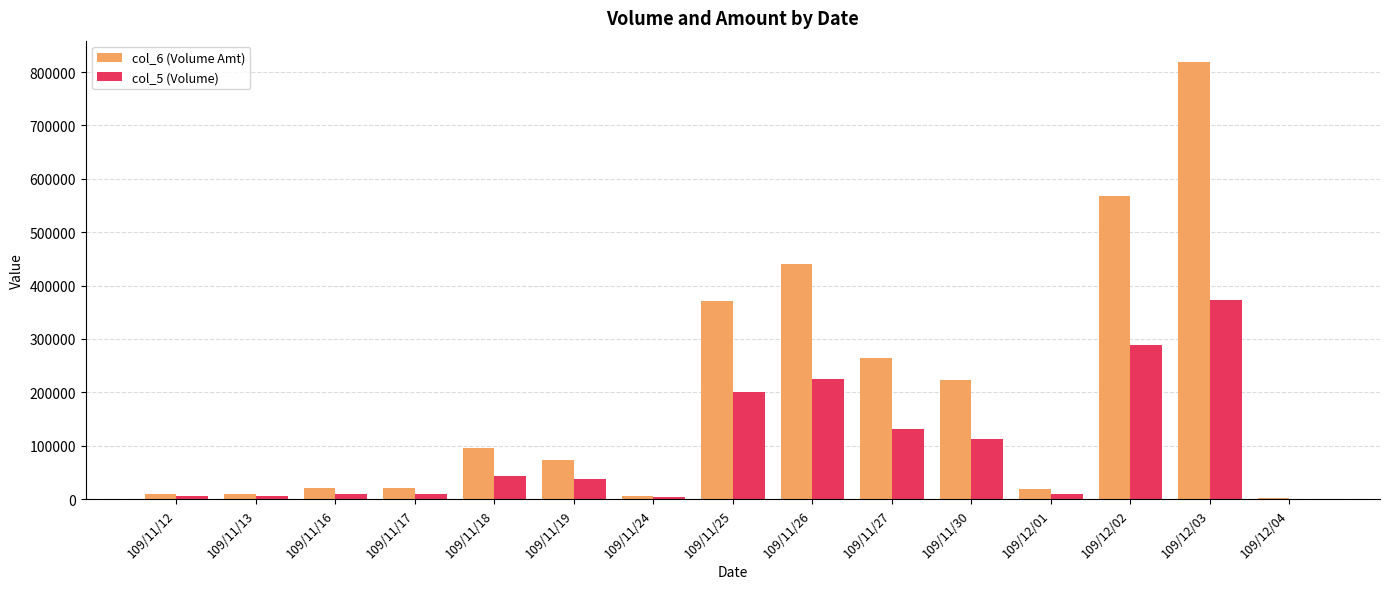

Is the value of col_5 (Volume) at 109/11/25 greater than the value of col_6 (Volume Amt) at 109/11/19?

Yes